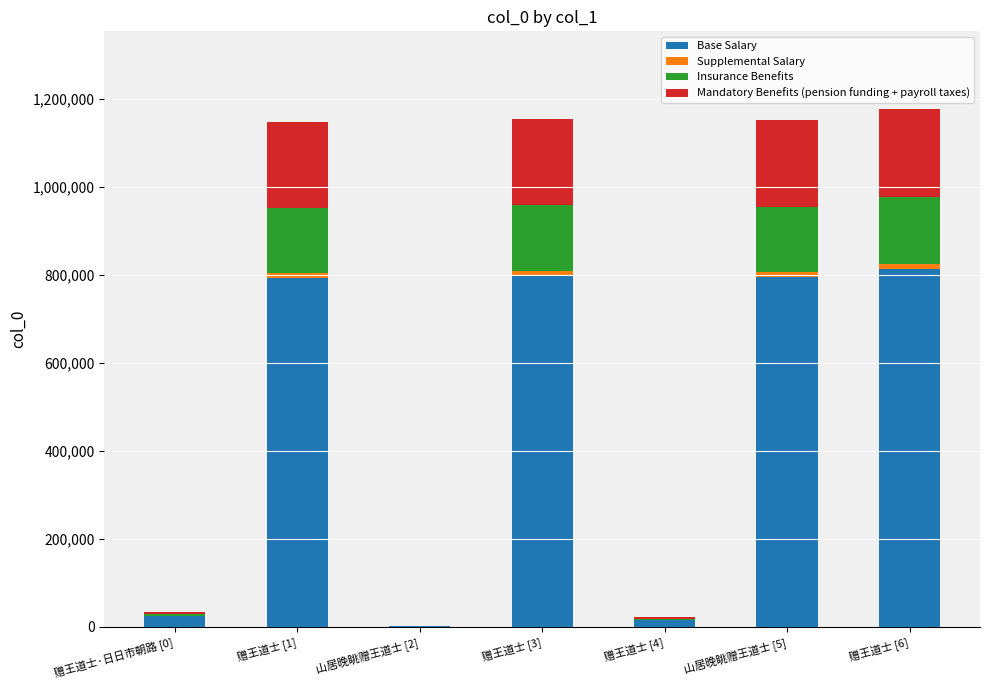

Which series has the largest range (max minus min)?

Base Salary